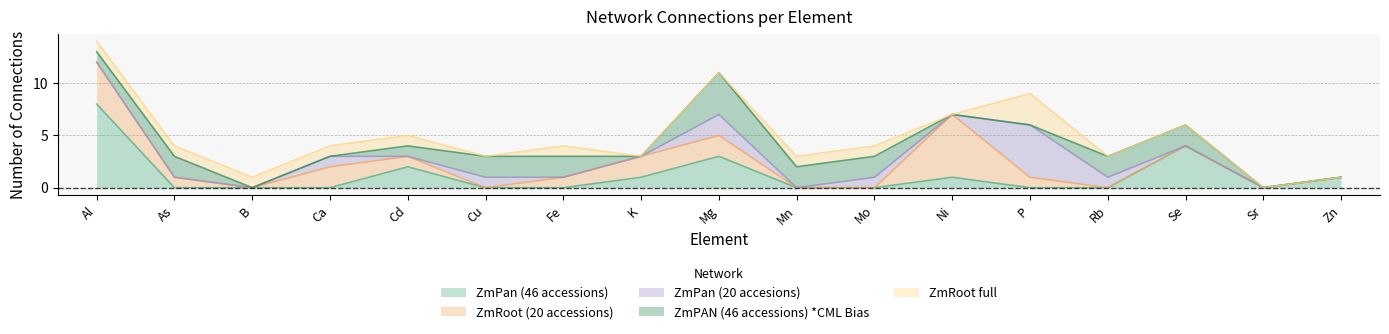

Reading left to right, transcribe all the data shown in this chart.

ZmPan (46 accessions): 8	0	0	0	2	0	0	1	3	0	0	1	0	0	4	0	1
ZmRoot (20 accessions): 4	1	0	2	1	0	1	2	2	0	0	6	1	0	0	0	0
ZmPan (20 accesions): 0	0	0	1	0	1	0	0	2	0	1	0	5	1	0	0	0
ZmPAN (46 accessions) *CML Bias: 1	2	0	0	1	2	2	0	4	2	2	0	0	2	2	0	0
ZmRoot full: 1	1	1	1	1	0	1	0	0	1	1	0	3	0	0	0	0